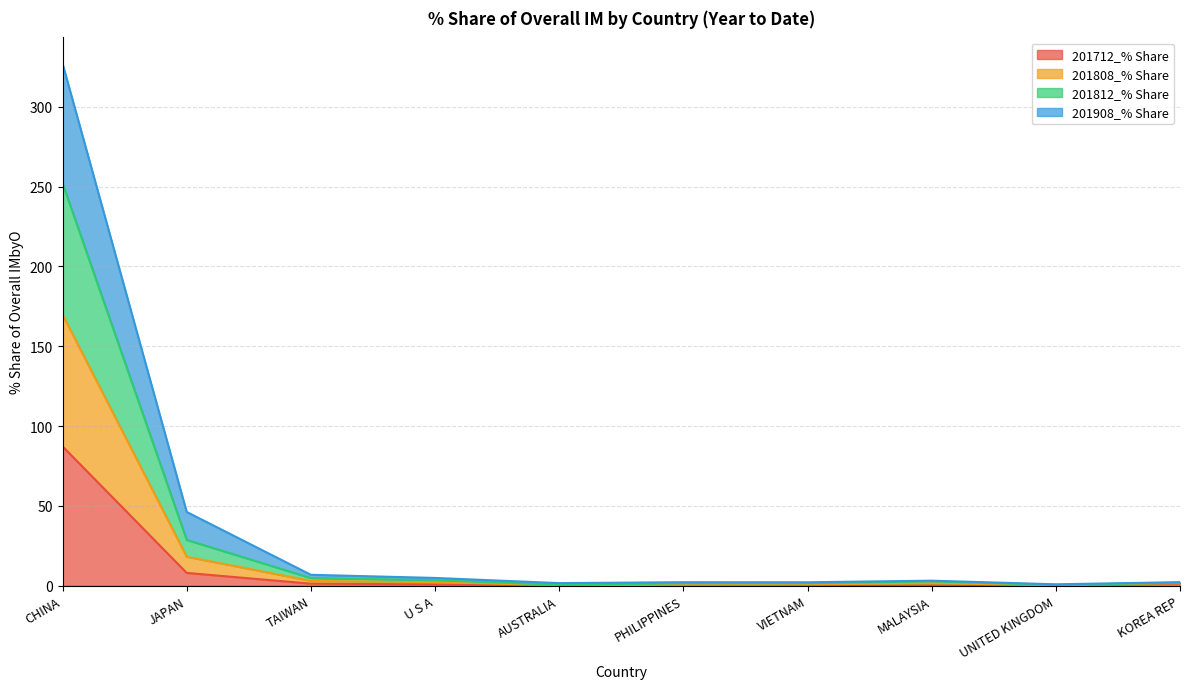

True or false: 201812_% Share and 201808_% Share cross at least once.

False